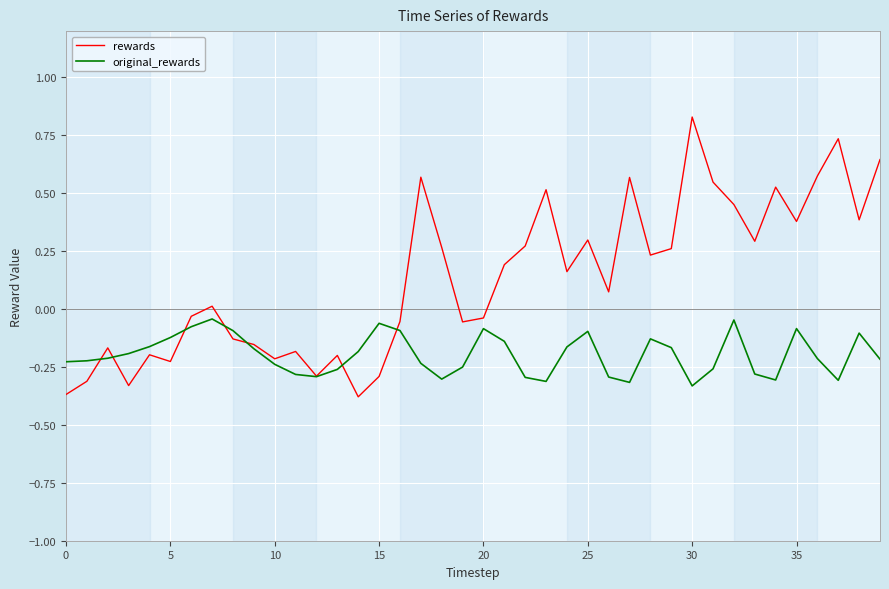

Which series has the widest spread of values?

rewards